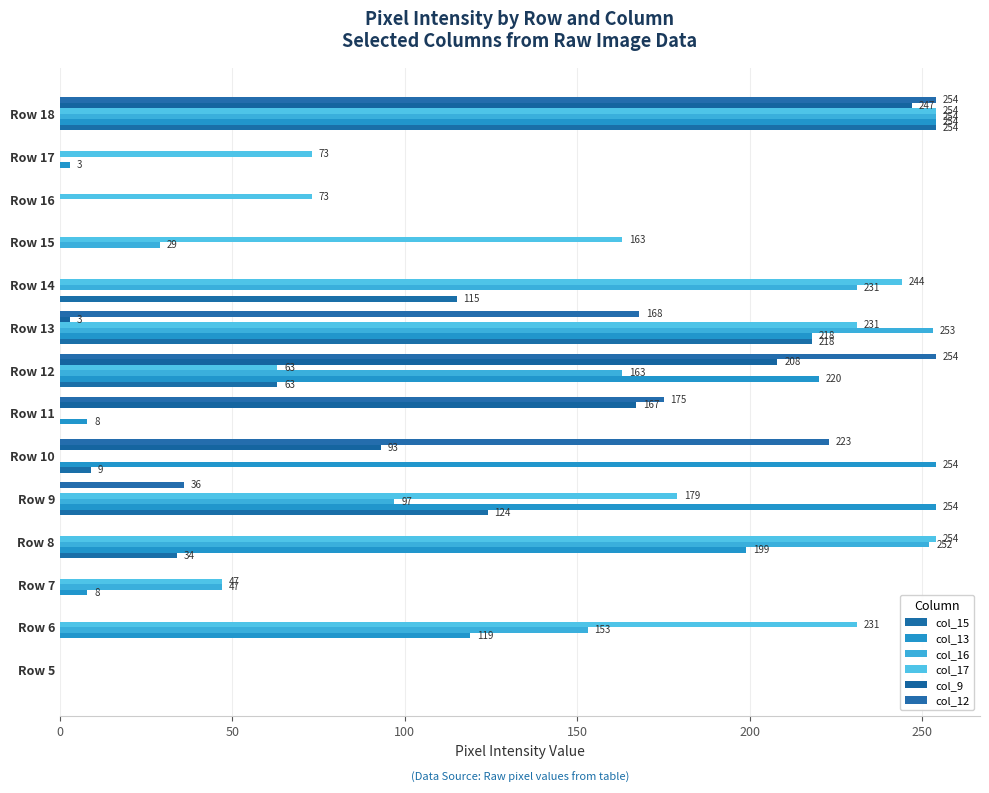

How many data points in col_9 are above 0?

5